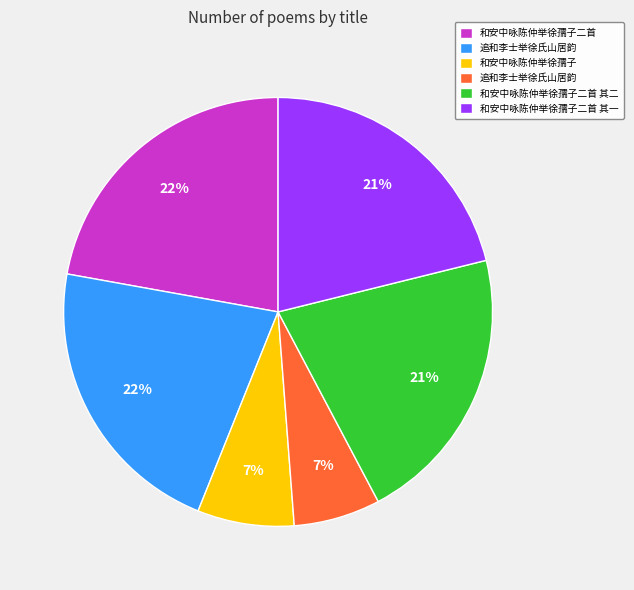

Is there a majority slice in this chart?

No